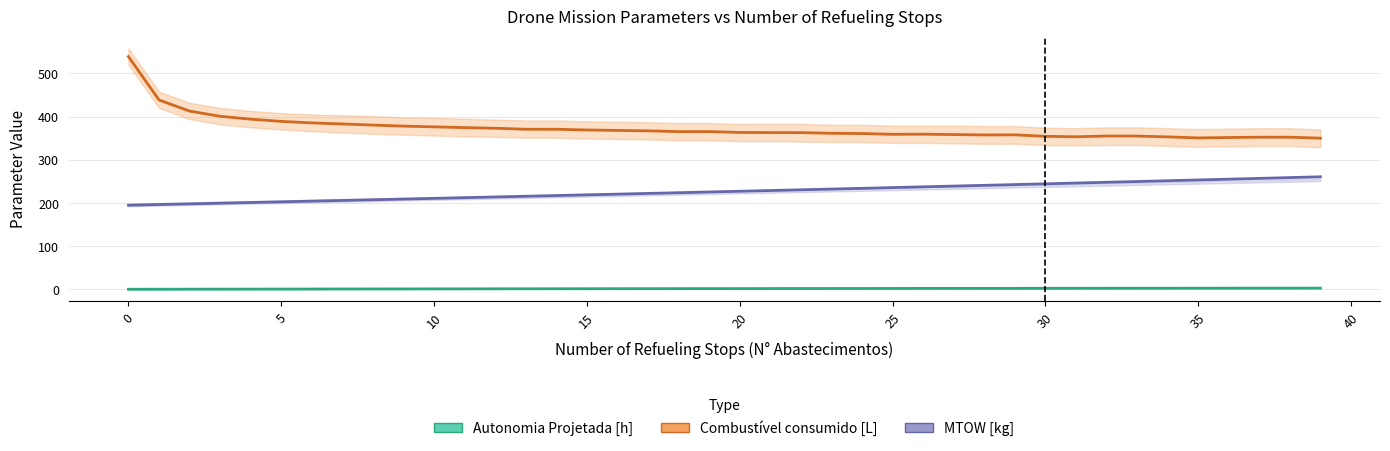

What is the label of the 13th point from the left?

12